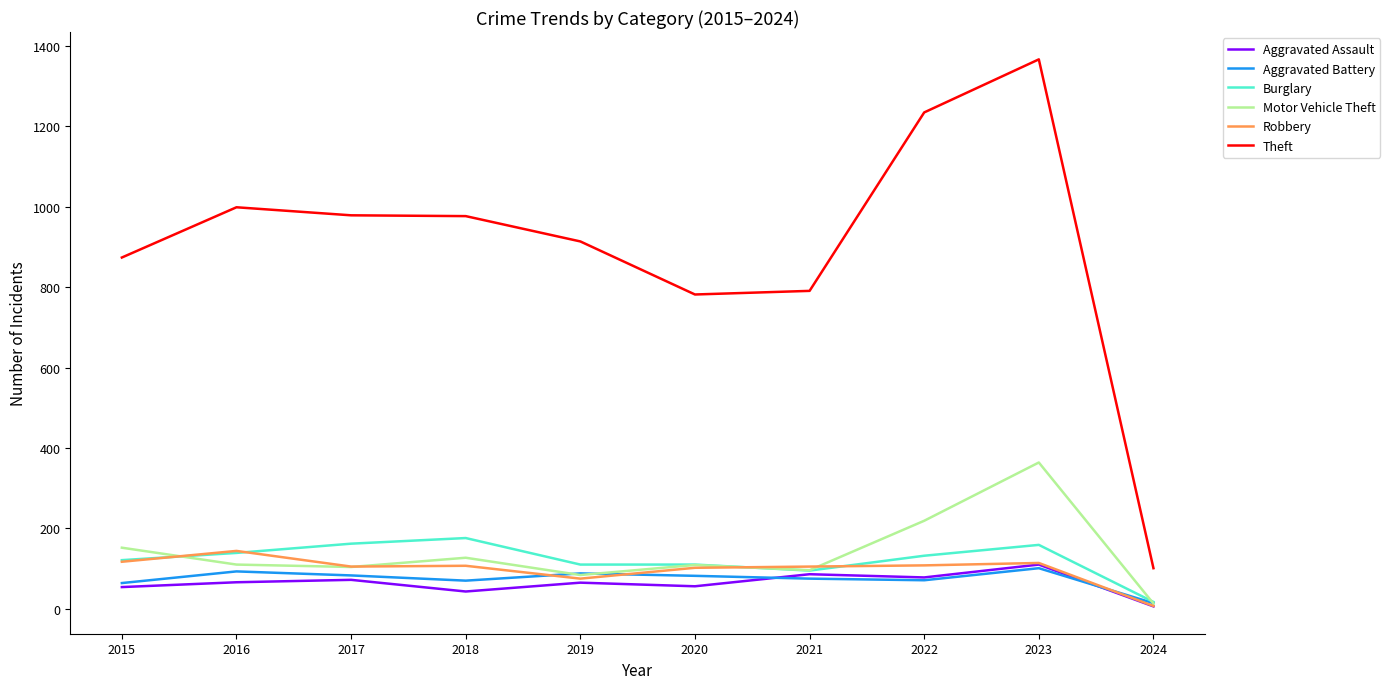

At how many categories does at least one series exceed 635?

9